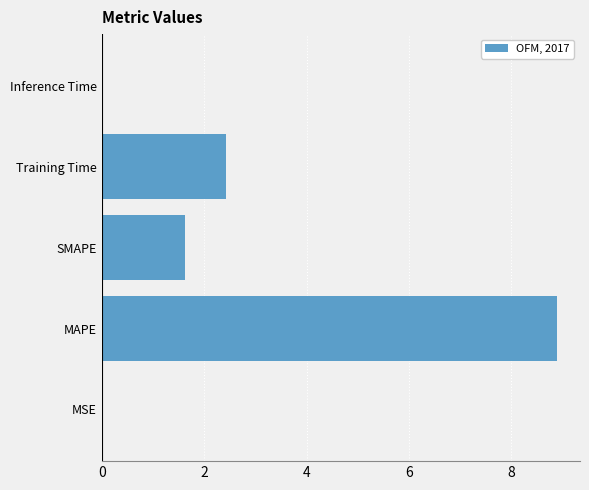

The chart shows a value of 0.8 at SMAPE. True or false?

False